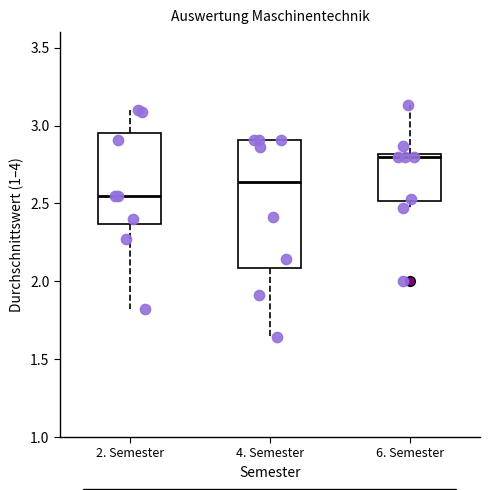

Where is the upper edge of the box for 2. Semester on the y-axis? The values are not printed on the chart, so give them approximately, as read against the axis.

2.95